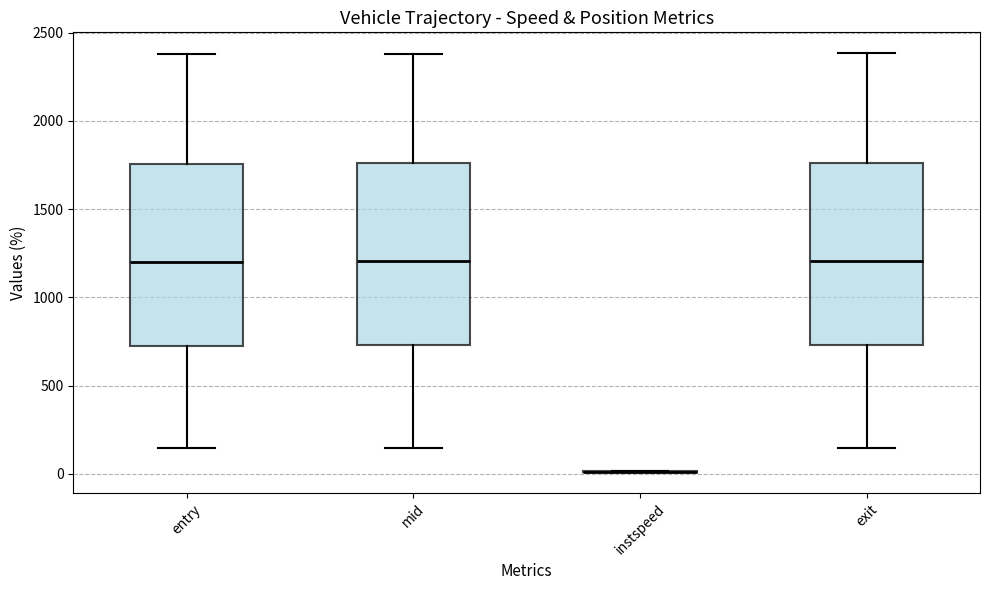

Reading left to right, transcribe this box plot: for each box, give where its median line is, the range the box spans, and where its two whiskers end, as read against the y-axis. The values are not printed on the chart, so give them approximately, as read against the axis.

entry: median 1200, box 750 to 1750, whiskers 150 to 2400
mid: median 1200, box 750 to 1750, whiskers 150 to 2400
instspeed: box collapsed to a line at 0, whiskers 0 to 0
exit: median 1200, box 750 to 1750, whiskers 150 to 2400